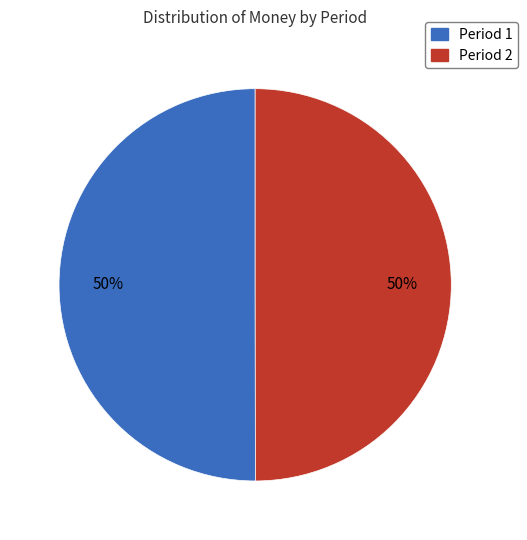

To the nearest percent, what is the combined percentage of Period 1 and Period 2?

100%